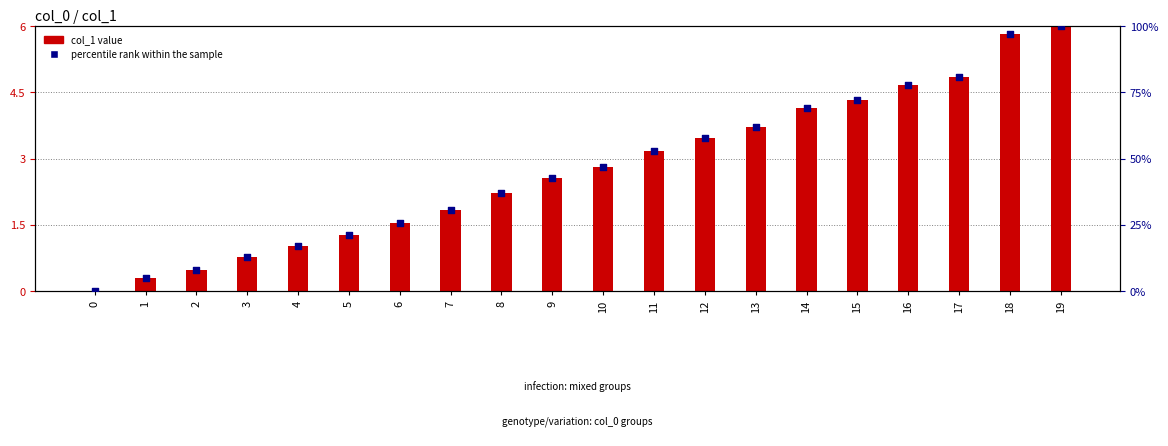

Which has a higher value, 9 or 8?

9